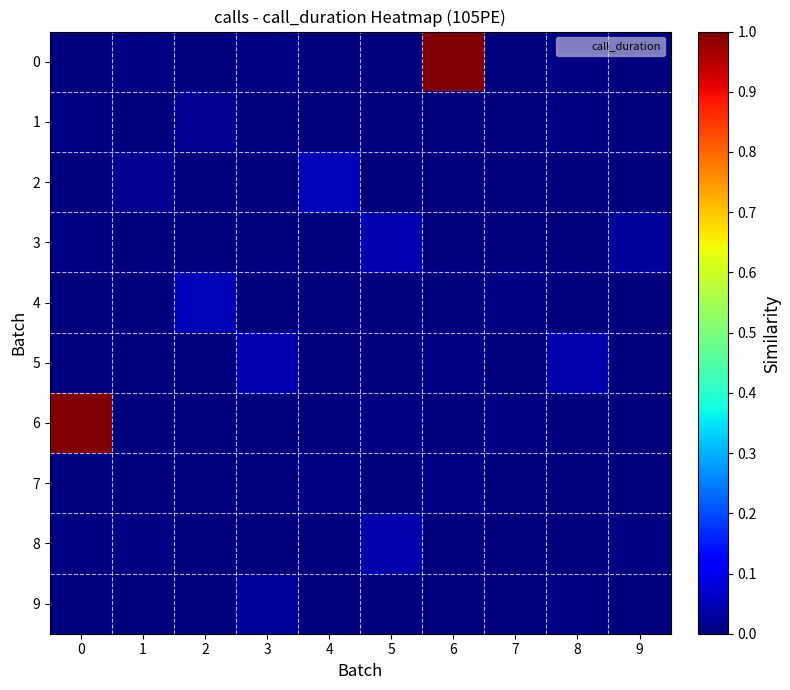

Reading right to left, list all the values displayed in this chart.

0: 9=0.0	8=0.0	7=0.0	6=1.0	5=0.0	4=0.0	3=0.0	2=0.0	1=0.0	0=0.0
1: 9=0.0	8=0.0	7=0.0	6=0.0	5=0.0	4=0.0	3=0.0	2=0.0	1=0.0	0=0.0
2: 9=0.0	8=0.0	7=0.0	6=0.0	5=0.0	4=0.0	3=0.0	2=0.0	1=0.0	0=0.0
3: 9=0.0	8=0.0	7=0.0	6=0.0	5=0.0	4=0.0	3=0.0	2=0.0	1=0.0	0=0.0
4: 9=0.0	8=0.0	7=0.0	6=0.0	5=0.0	4=0.0	3=0.0	2=0.0	1=0.0	0=0.0
5: 9=0.0	8=0.0	7=0.0	6=0.0	5=0.0	4=0.0	3=0.0	2=0.0	1=0.0	0=0.0
6: 9=0.0	8=0.0	7=0.0	6=0.0	5=0.0	4=0.0	3=0.0	2=0.0	1=0.0	0=1.0
7: 9=0.0	8=0.0	7=0.0	6=0.0	5=0.0	4=0.0	3=0.0	2=0.0	1=0.0	0=0.0
8: 9=0.0	8=0.0	7=0.0	6=0.0	5=0.0	4=0.0	3=0.0	2=0.0	1=0.0	0=0.0
9: 9=0.0	8=0.0	7=0.0	6=0.0	5=0.0	4=0.0	3=0.0	2=0.0	1=0.0	0=0.0